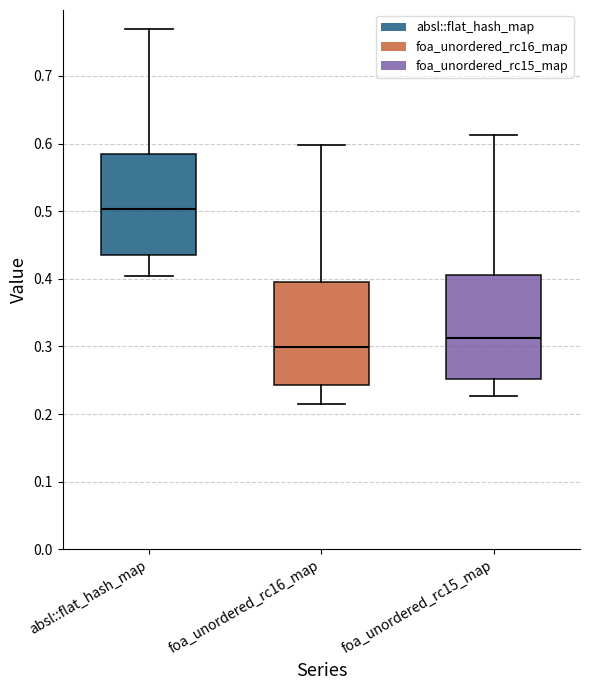

Reading left to right, read every box against the y-axis: the position of its median line, the range the box covers, and the ends of its whiskers. The values are not printed on the chart, so give them approximately, as read against the axis.

absl::flat_hash_map: median 0.50, box 0.43 to 0.58, whiskers 0.40 to 0.77
foa_unordered_rc16_map: median 0.30, box 0.24 to 0.39, whiskers 0.22 to 0.60
foa_unordered_rc15_map: median 0.31, box 0.25 to 0.41, whiskers 0.23 to 0.61